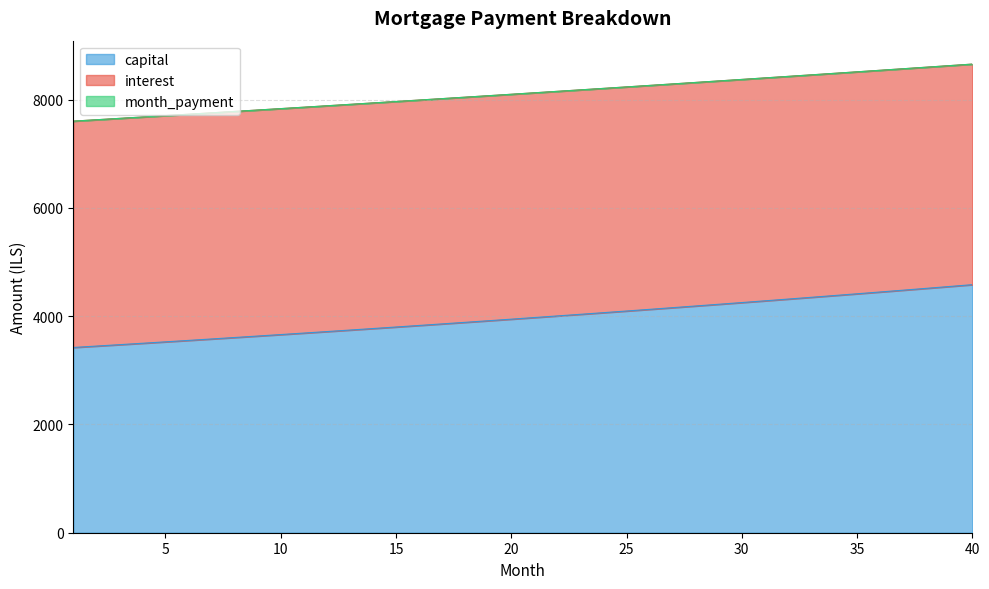

True or false: month_payment and capital cross at least once.

False